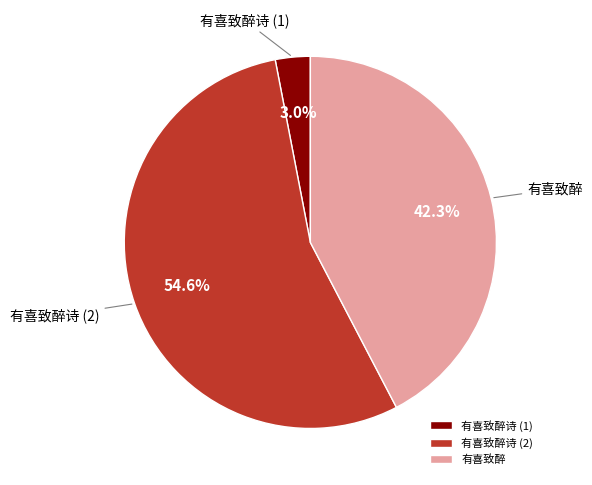

What is the ratio of the value at 有喜致醉诗 (2) to the value at 有喜致醉?

1.3